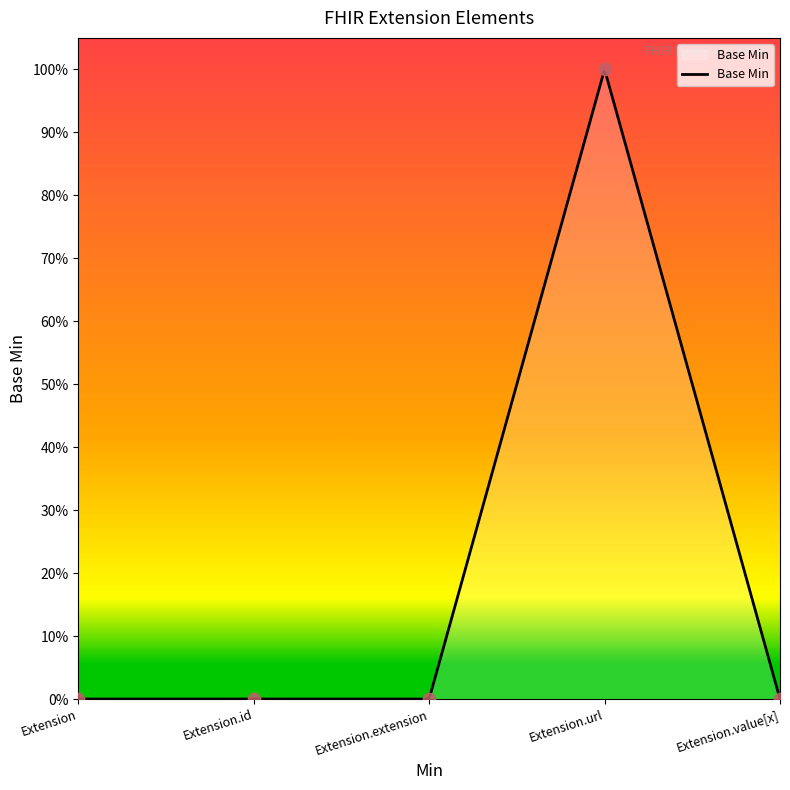

Between Extension.url and Extension.value[x], which is larger?

Extension.url